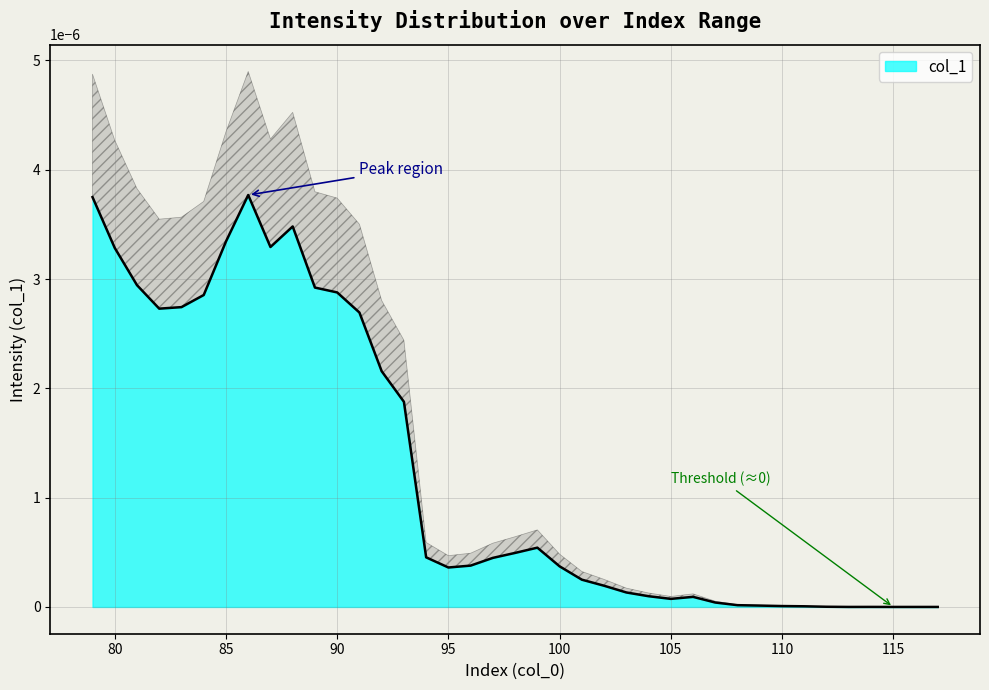

Is it true that the value at 110 is 0.0?

True